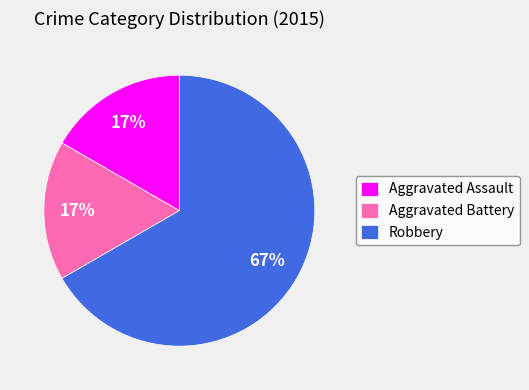

Which slice is the largest?

Robbery